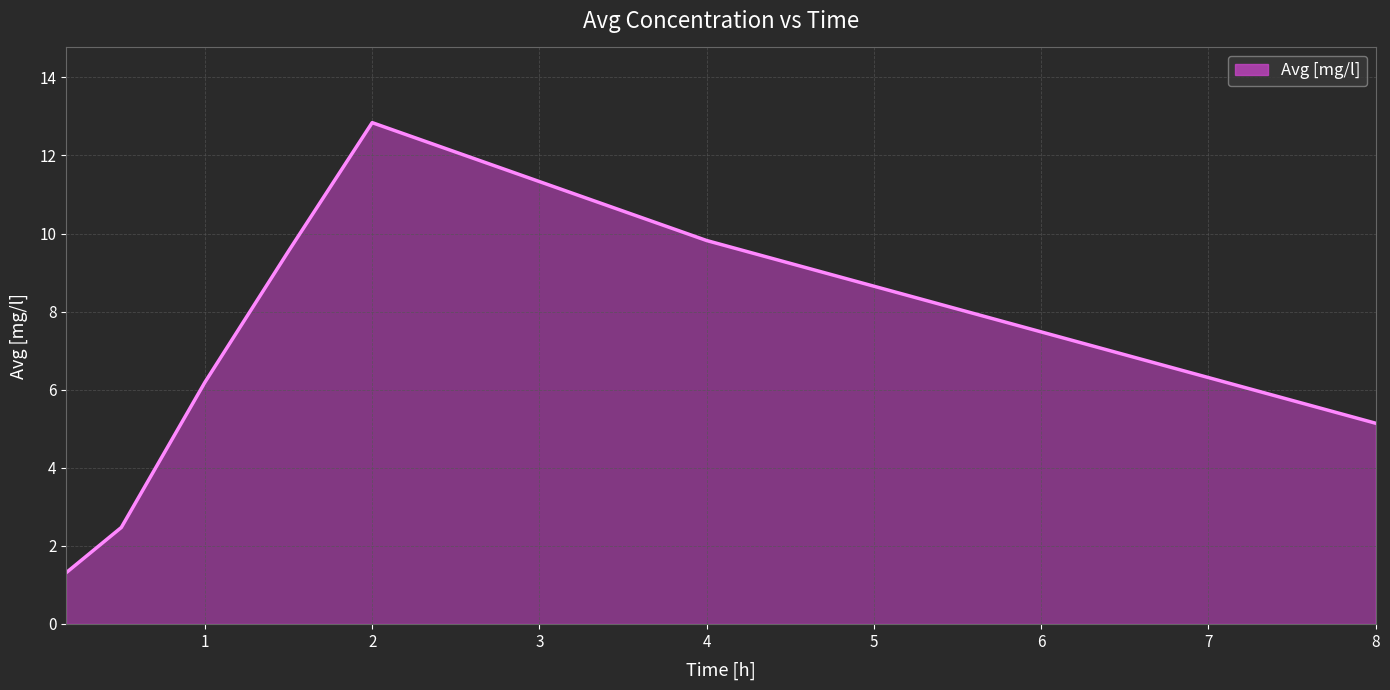

True or false: there are more than 2 points higher than both neighbors.

False